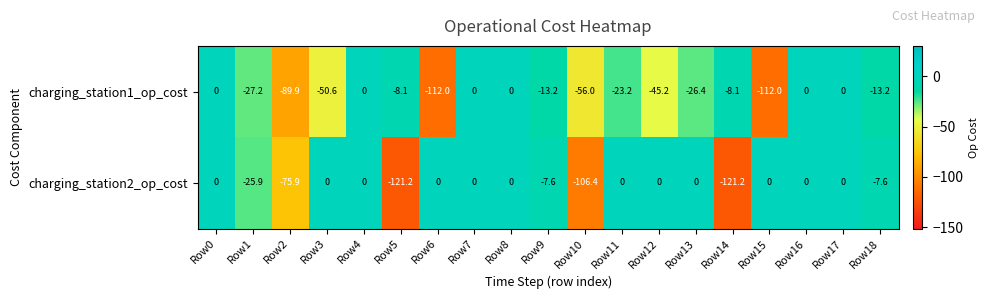

Where is charging_station1_op_cost nearest to the value -56?

Row10